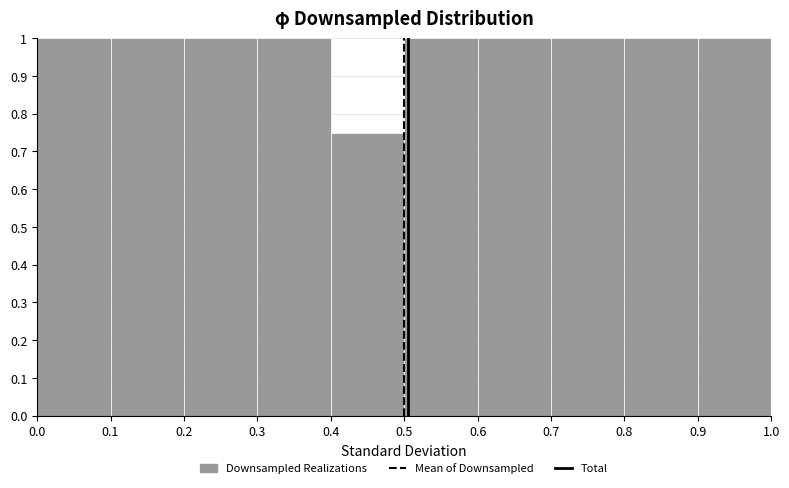

Reading left to right, list every bar in this chart as the range it spans on the x-axis followed by its height. The values are not printed on the chart, so give them approximately, as read against the axis.

0.0 to 0.1: 1.00
0.1 to 0.2: 1.00
0.2 to 0.3: 1.00
0.3 to 0.4: 1.00
0.4 to 0.5: 0.75
0.5 to 0.6: 1.00
0.6 to 0.7: 1.00
0.7 to 0.8: 1.00
0.8 to 0.9: 1.00
0.9 to 1.0: 1.00